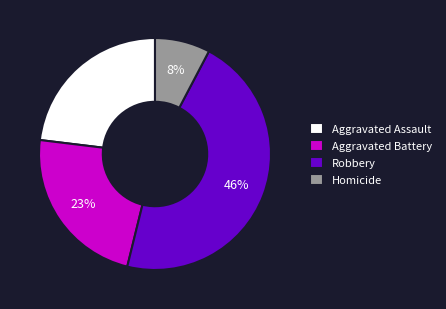

Combined, do Robbery and Homicide account for over 50%?

Yes